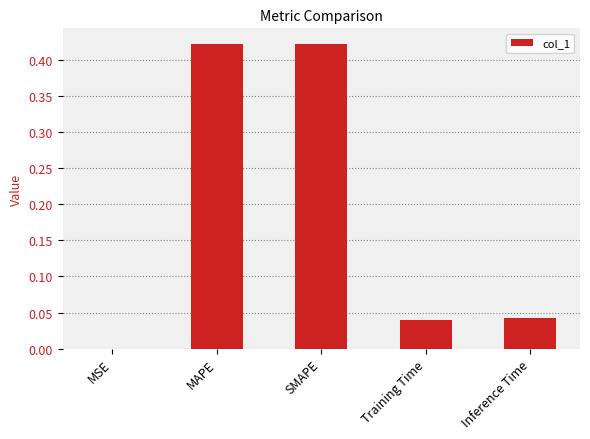

Where is the data nearest to the value 0?

MSE